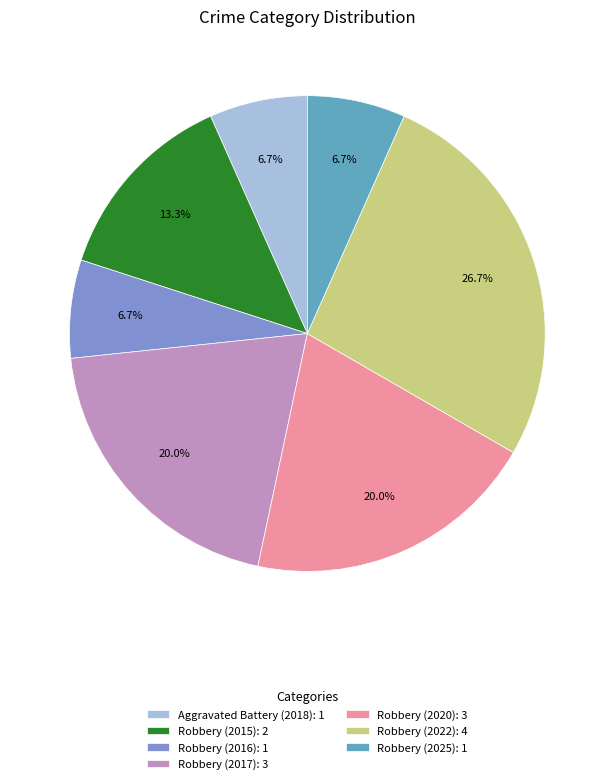

What is the ratio of the value at Robbery (2015): 2 to the value at Robbery (2016): 1?

2.0